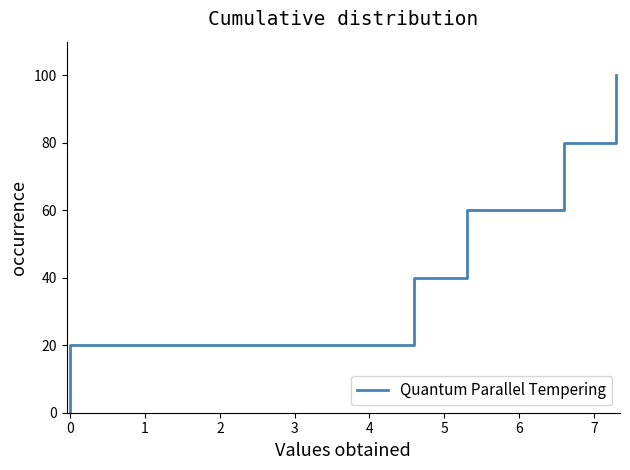

Does the chart have visible grid lines?

No